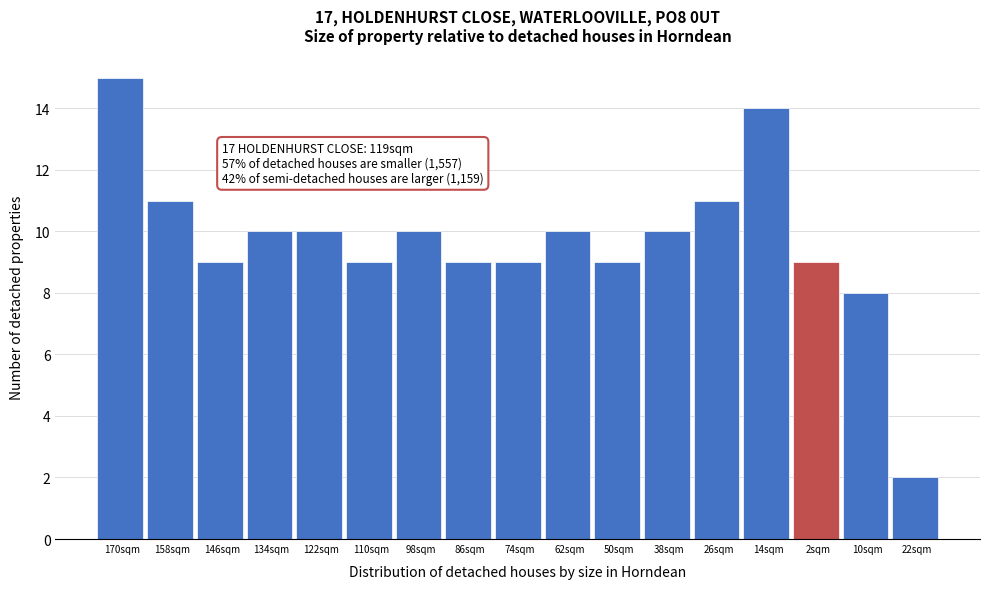

Reading left to right, transcribe all the data shown in this chart.

15	11	9	10	10	9	10	9	9	10	9	10	11	14	9	8	2